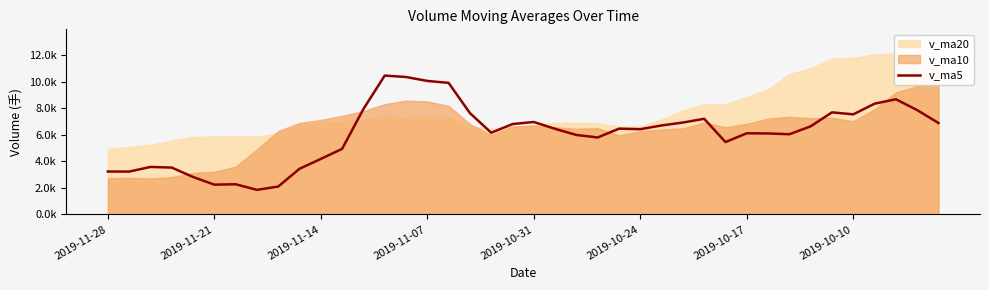

What is the difference between the maximum and minimum values?

8616.2